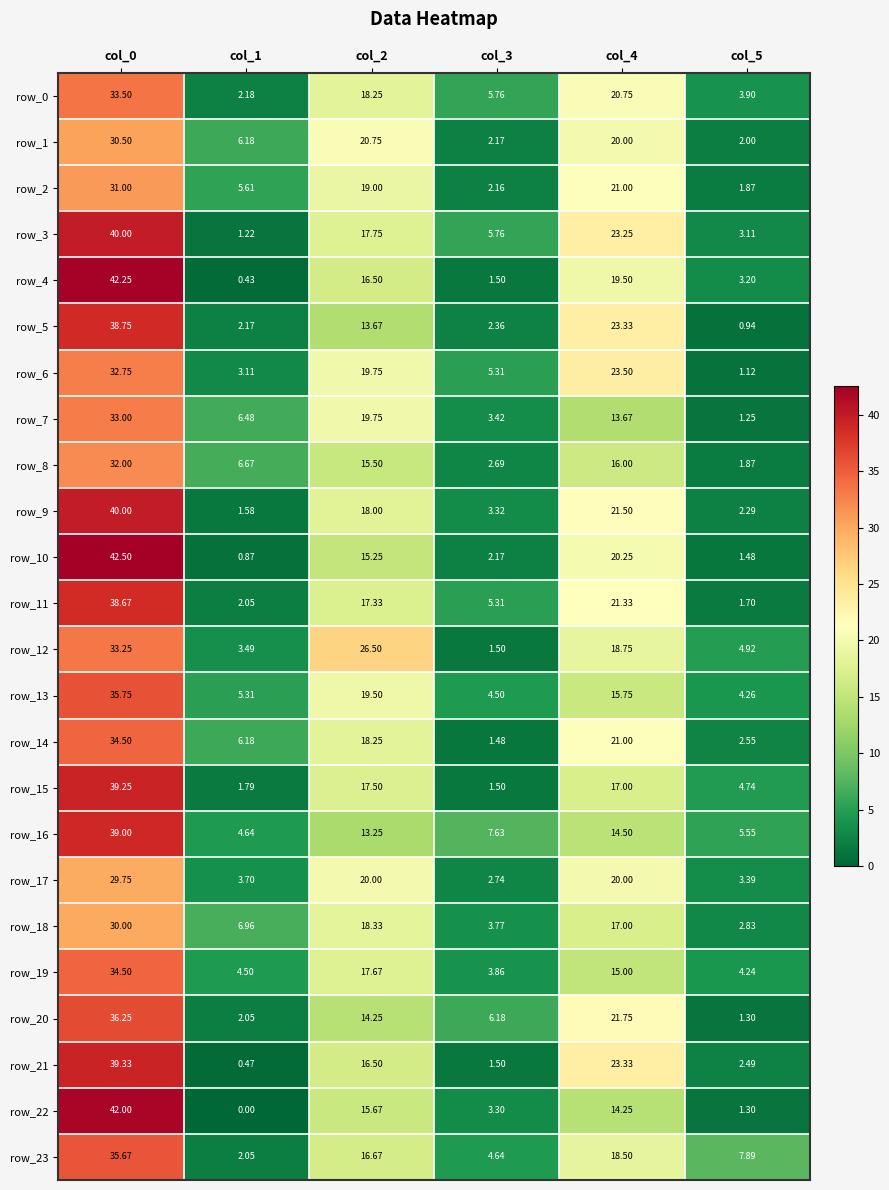

What is the difference between the second highest and second lowest values in the row_18 series?

14.6